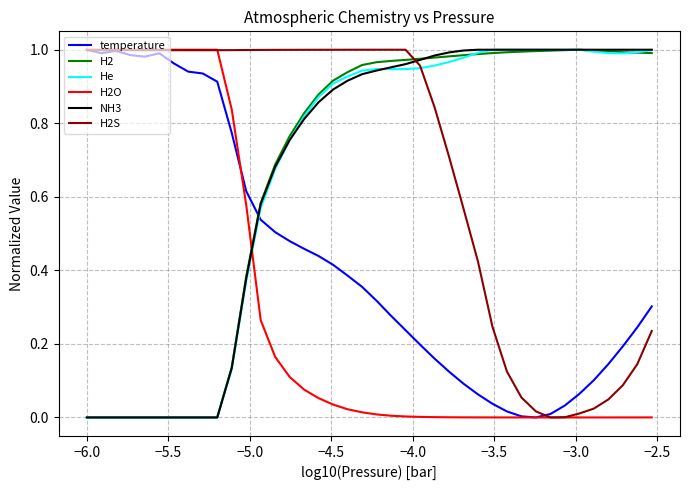

After their last crossing, which series has the higher values: He or temperature?

He